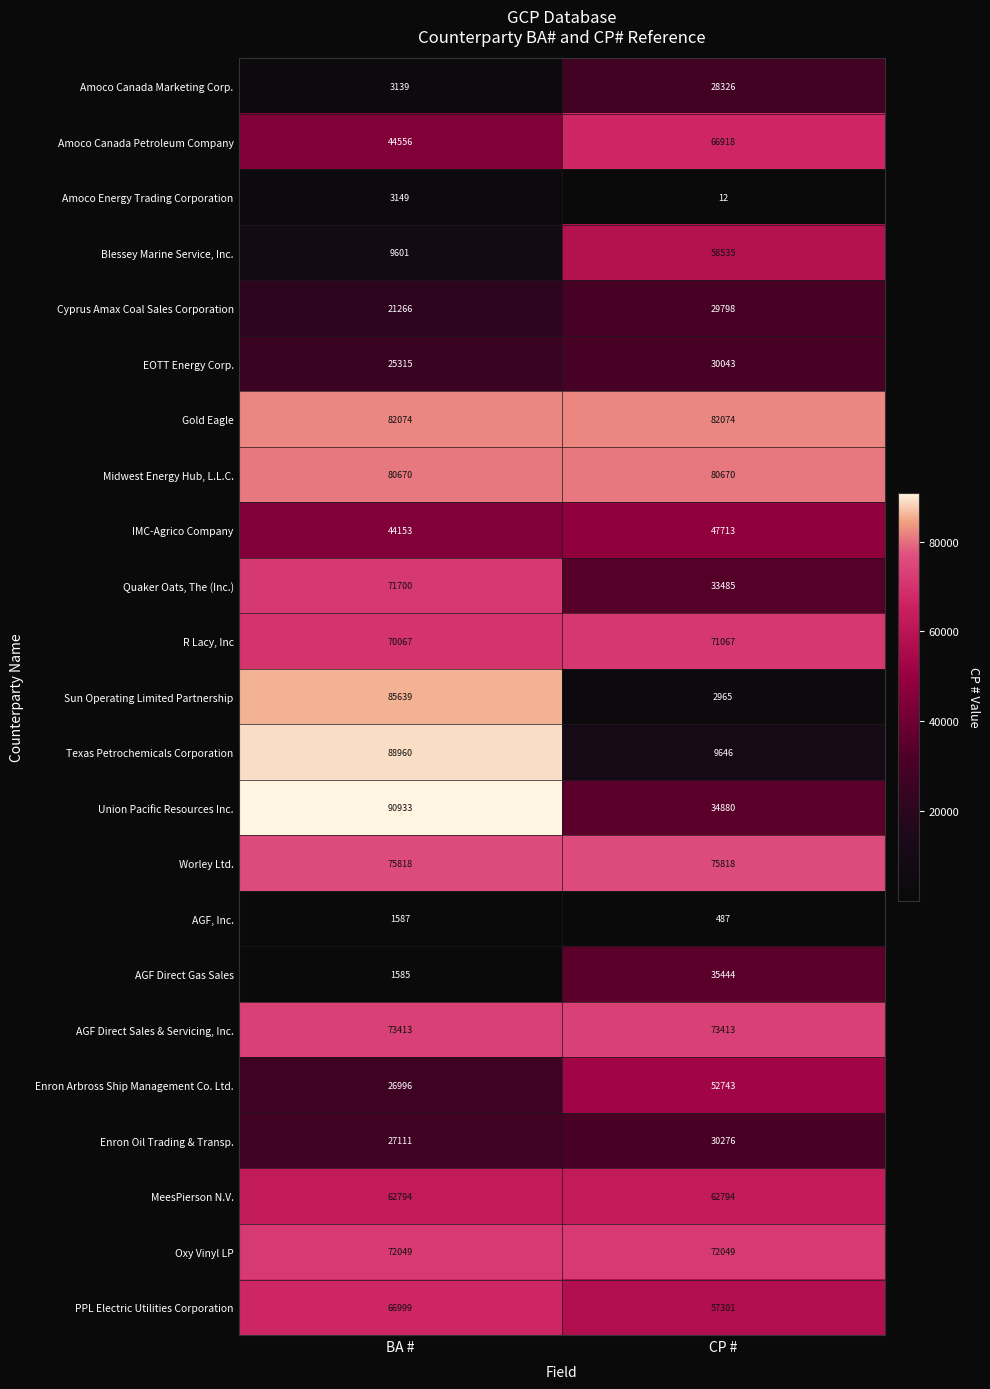

What is the smallest value displayed?

12